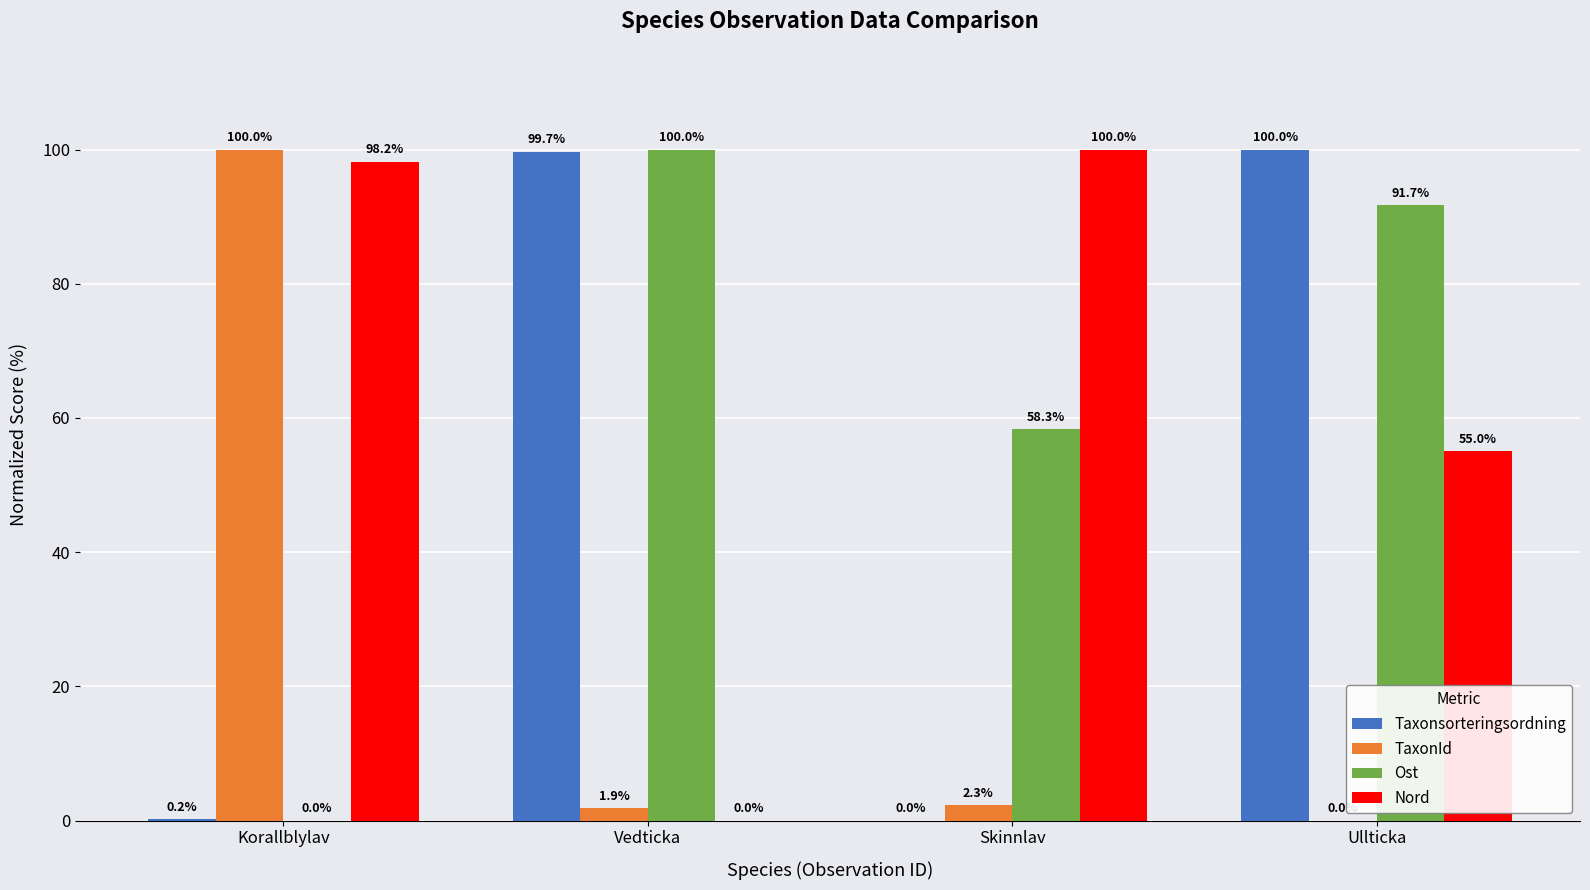

How many groups of bars are there?

4